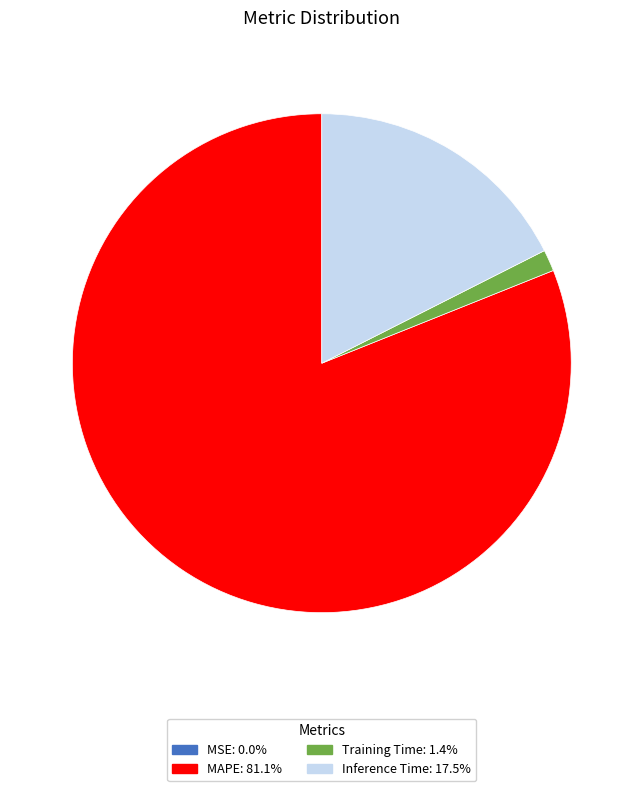

The Inference Time slice represents 7% of the pie. True or false?

False